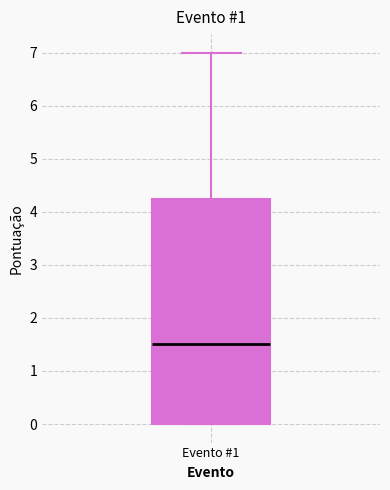

Transcribe this box plot: give where the median line is, the range the box spans, and where the two whiskers end, as read against the y-axis. The values are not printed on the chart, so give them approximately, as read against the axis.

median 1.5, box 0.0 to 4.3, whiskers 0.0 to 7.0